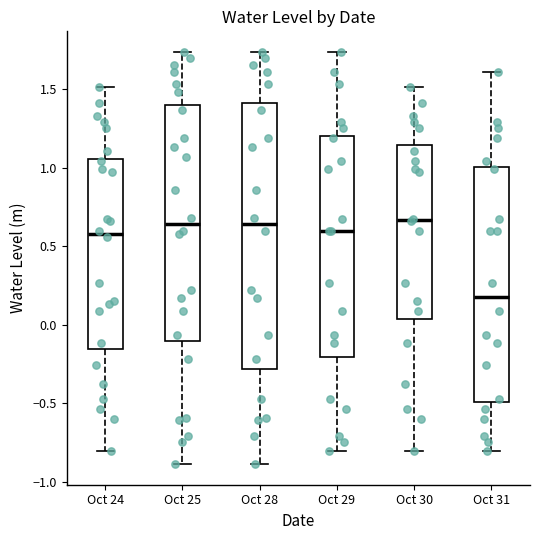

Comparing the boxes themselves (not the whiskers), which one is the tallest?

Oct 28